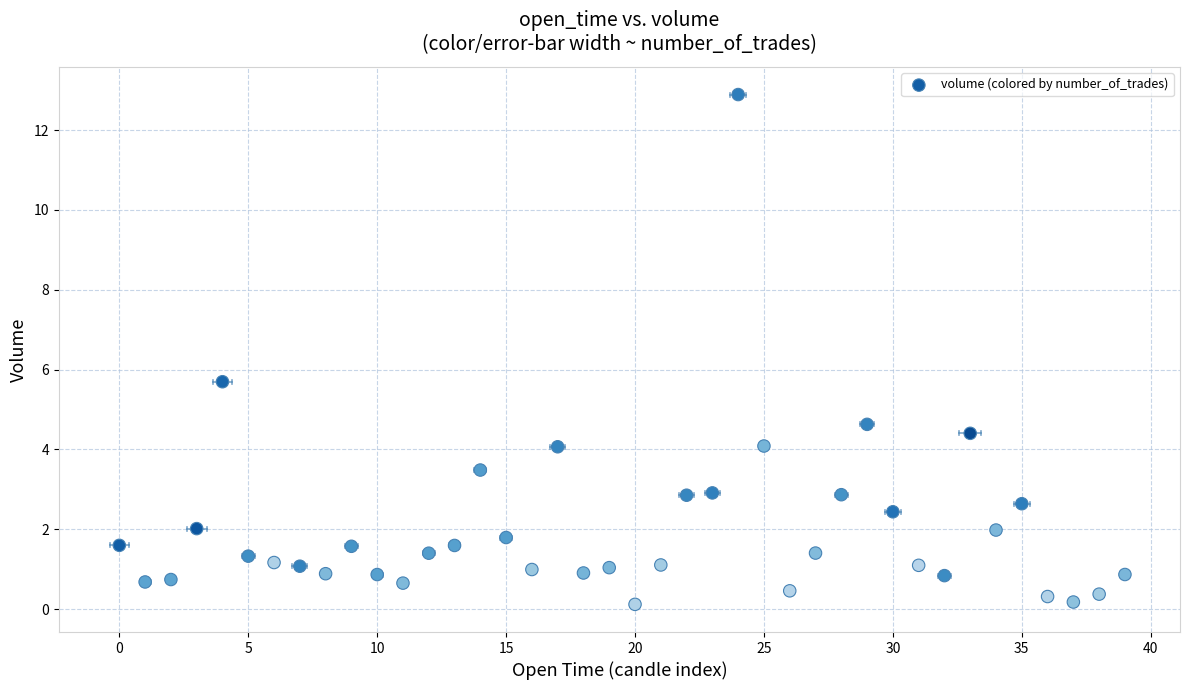

What Y value in the scatter plot is closest to 6?

5.7